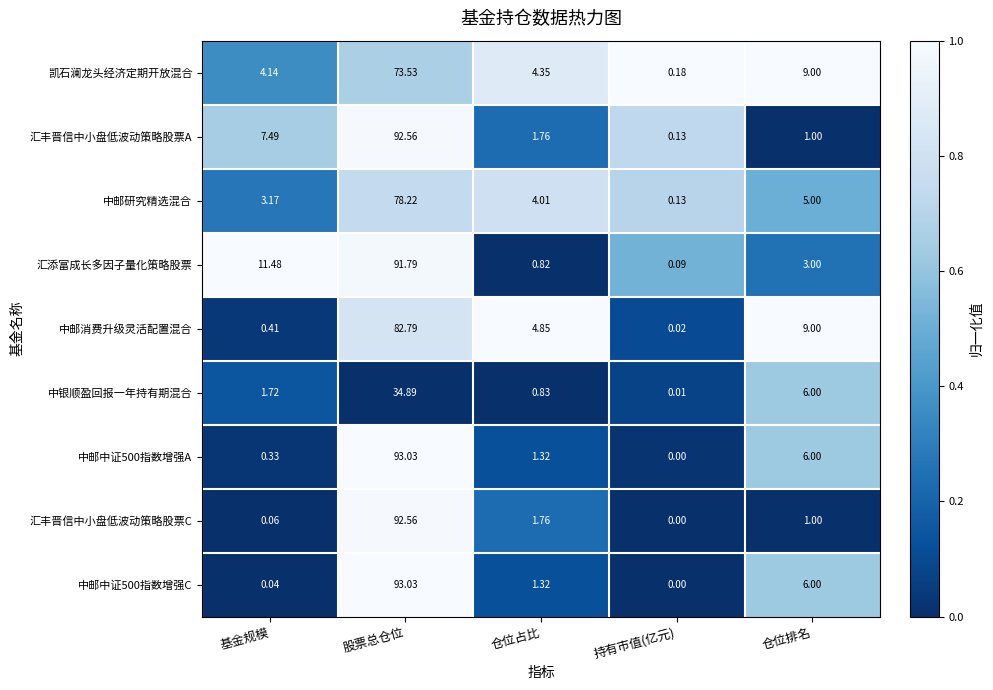

Rank the categories by 凯石澜龙头经济定期开放混合 value from highest to lowest.

股票总仓位, 仓位排名, 仓位占比, 基金规模, 持有市值(亿元)